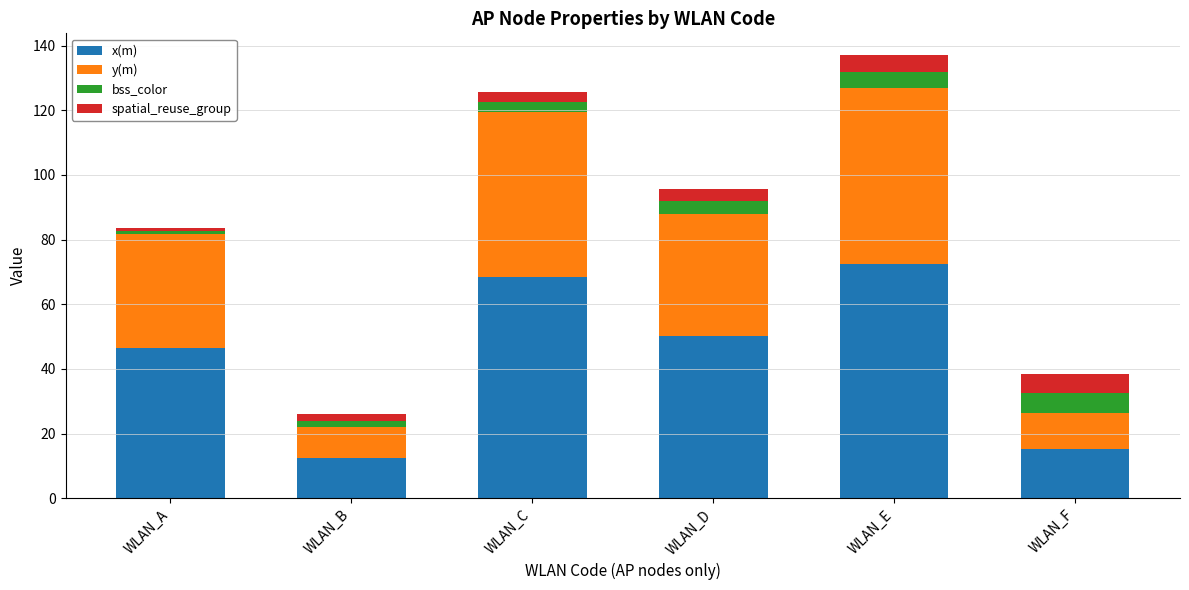

How many bars are there in total?

6